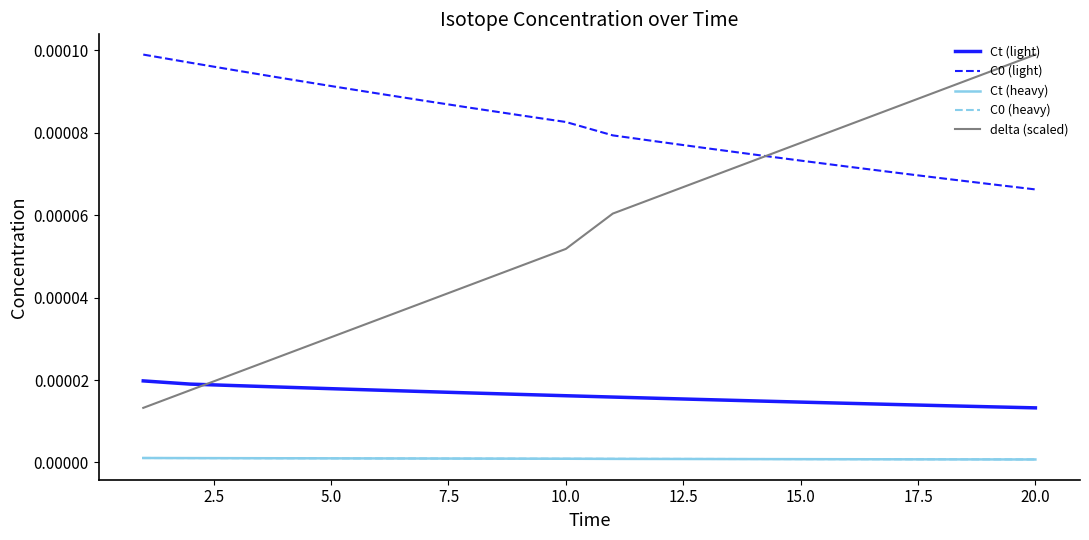

How many lines are shown in the chart?

5